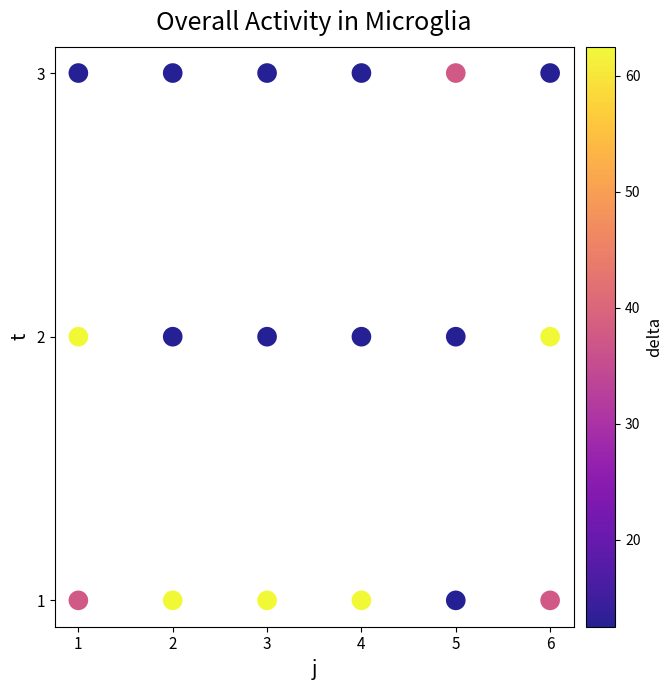

What is the range of X values (max minus min)?

5